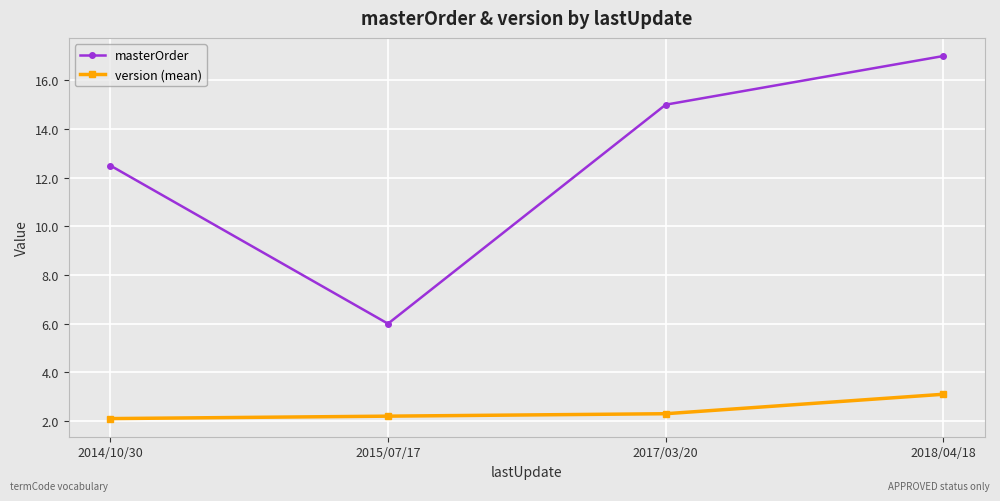

Rank the series by their average value, from lowest to highest.

version (mean), masterOrder